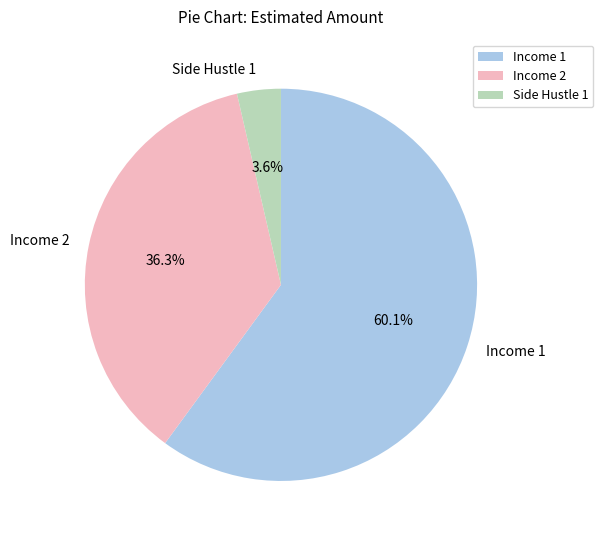

Is the sum of Income 1 and Income 2 greater than half?

Yes